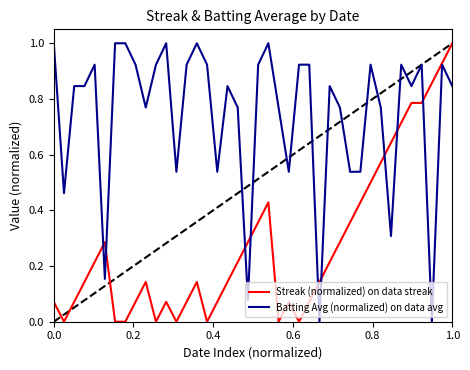

What is the difference between the maximum and minimum values in the Streak (normalized) on data streak series?

1.0